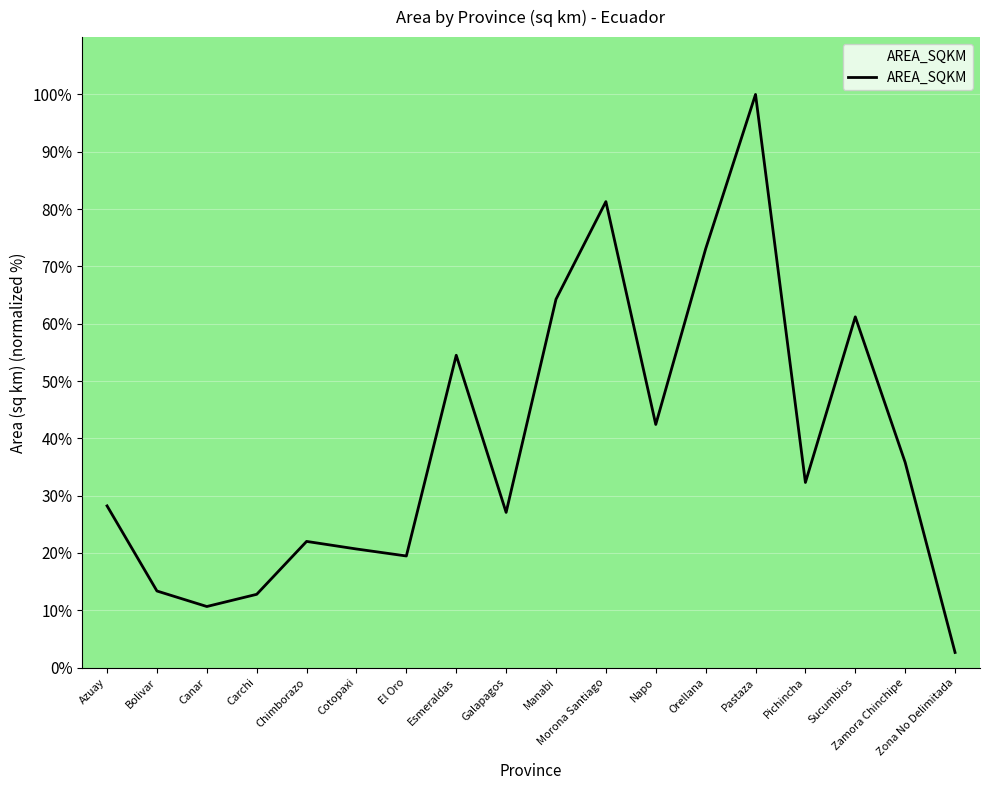

How many lines are shown in the chart?

1